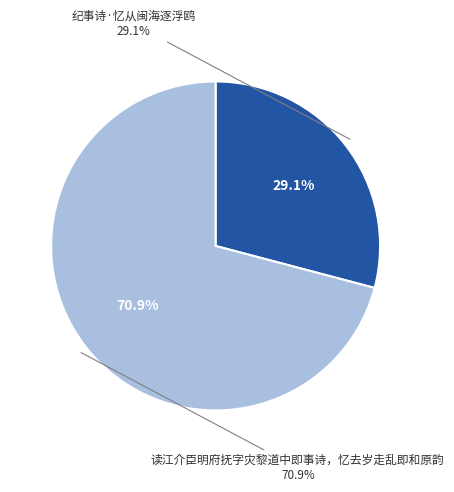

True or false: 纪事诗·忆从闽海逐浮鸥 accounts for 29% of the total.

True